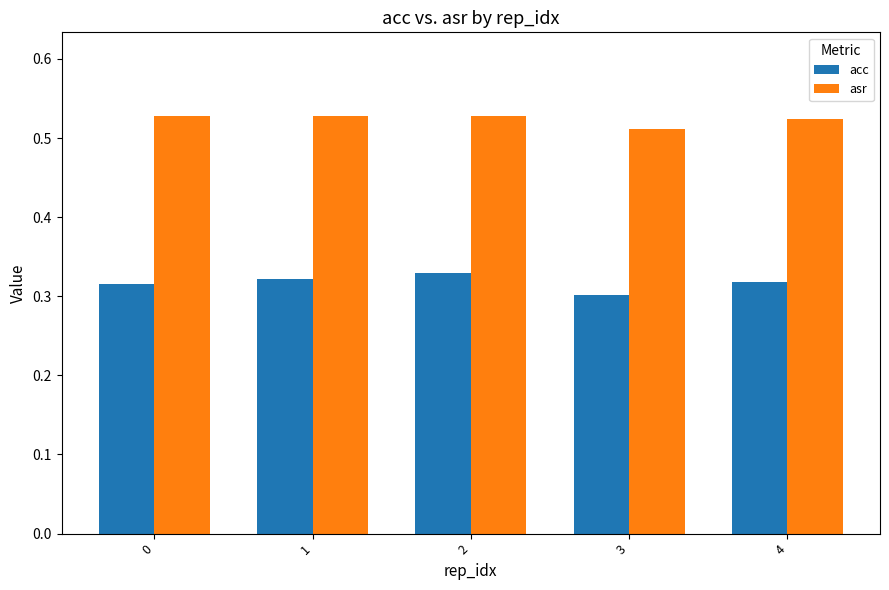

Are the bars horizontal?

No